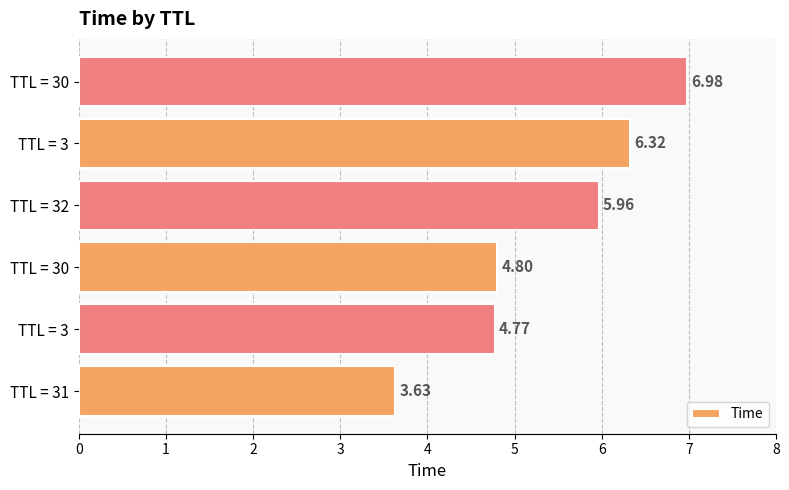

Are the bars grouped side by side (vs. stacked)?

No